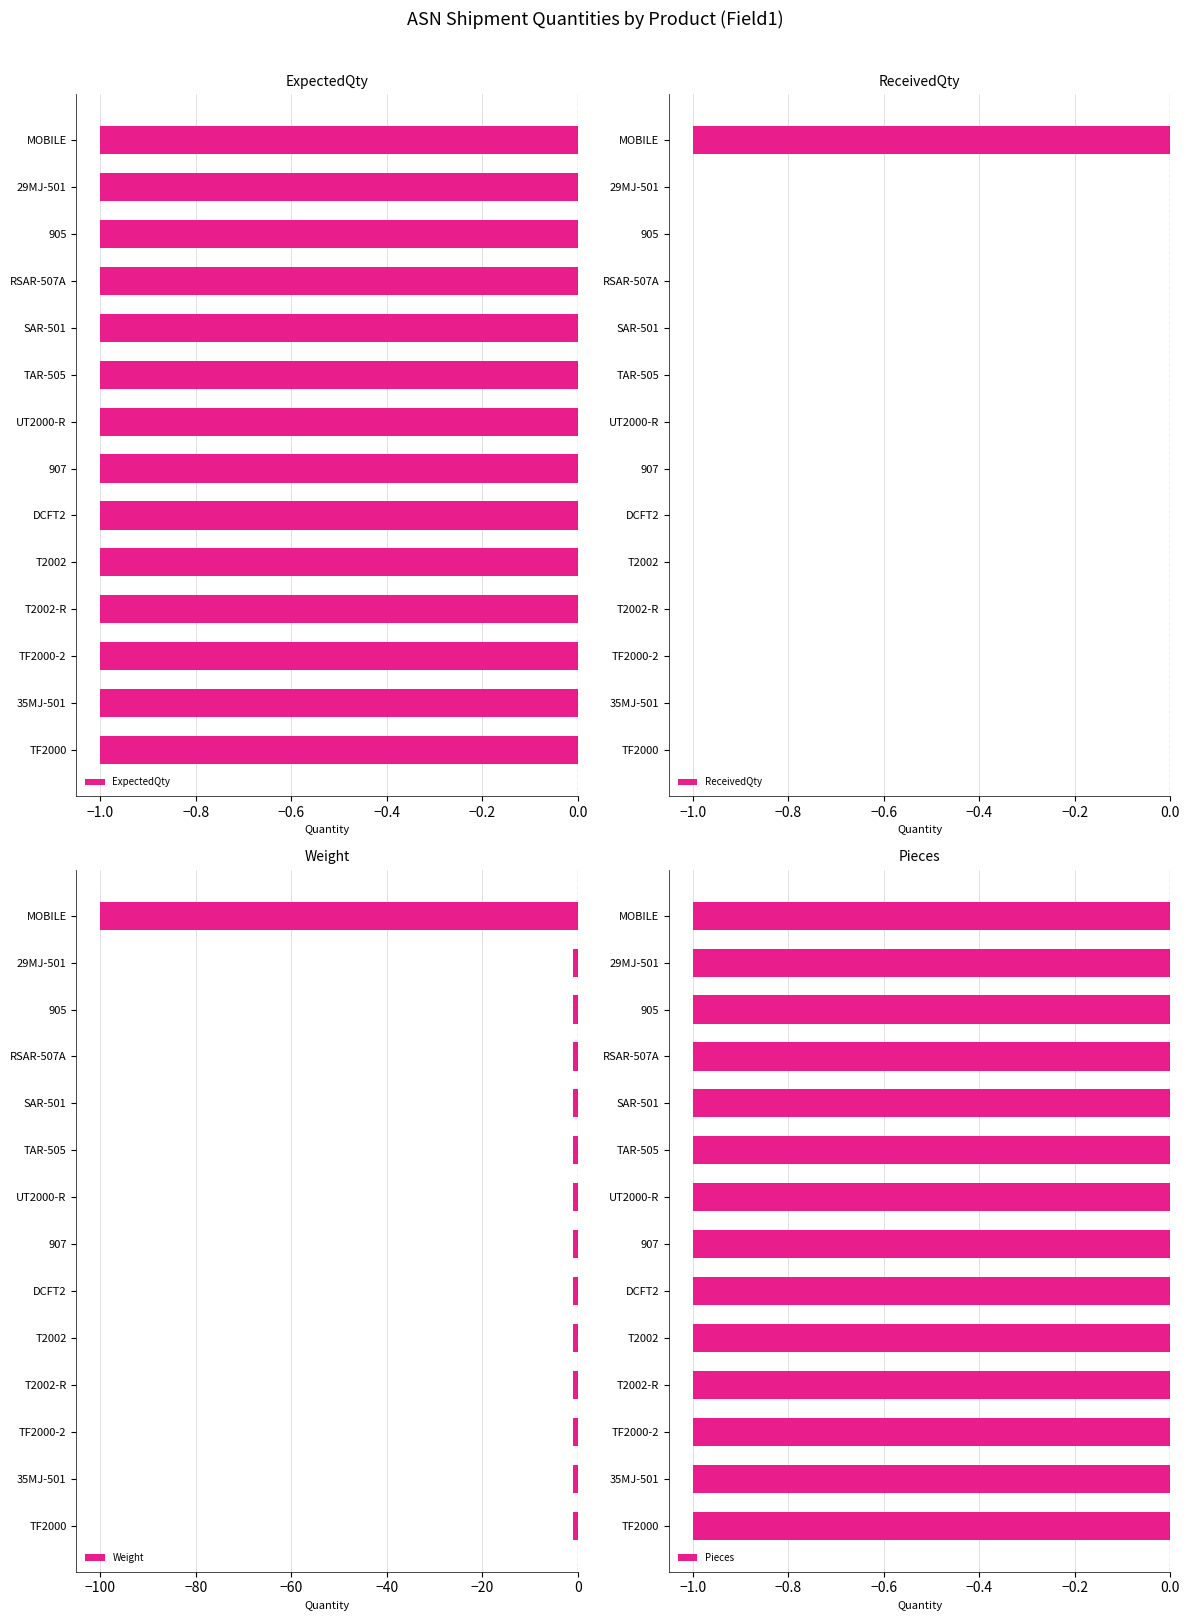

The value of ReceivedQty at 905 is 0. True or false?

True